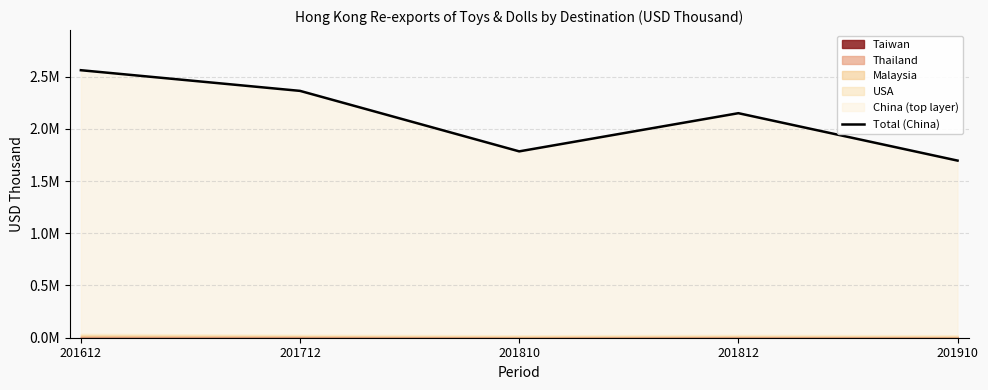

How many points are higher than both their immediate neighbors (excluding endpoints)?

1